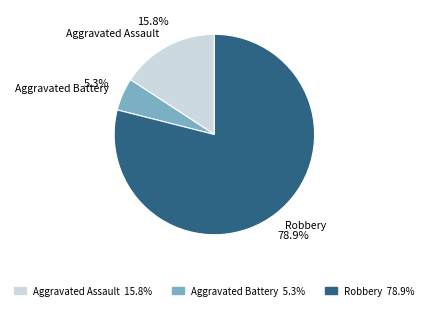

Which category has the smallest portion of the pie?

Aggravated Battery